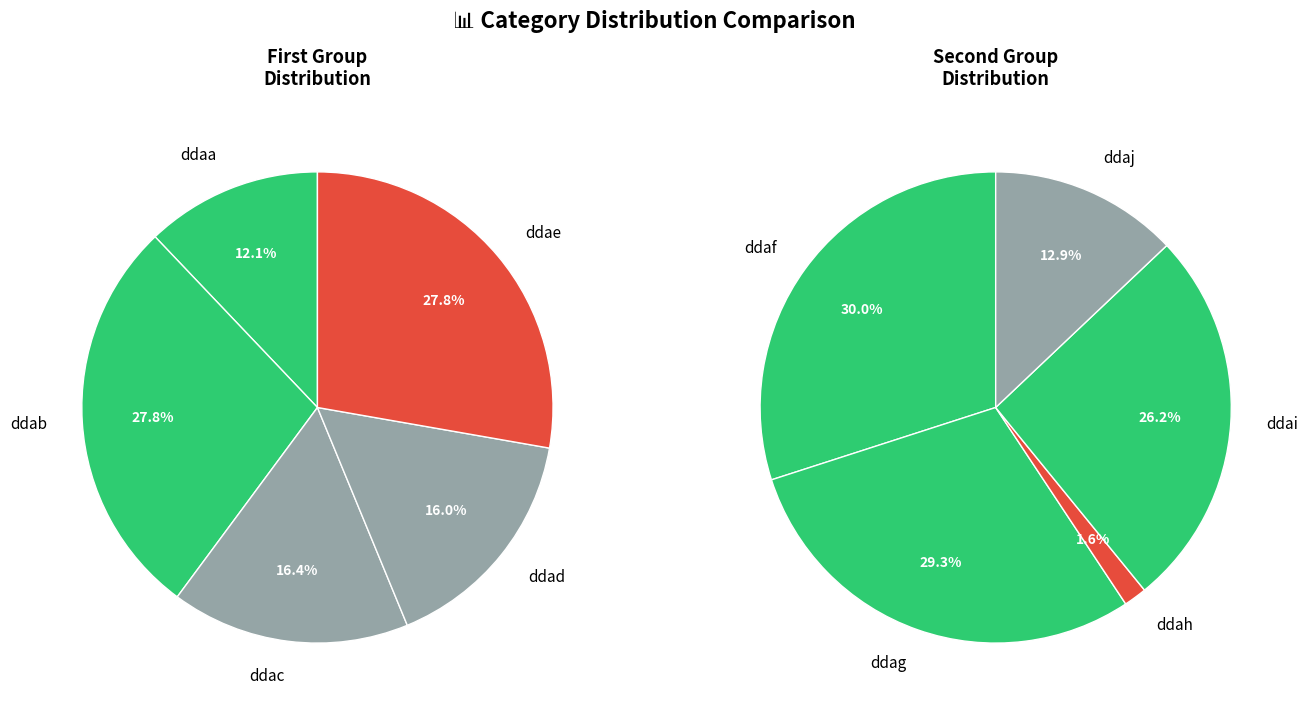

Is the sum of ddad and ddac greater than half?

No